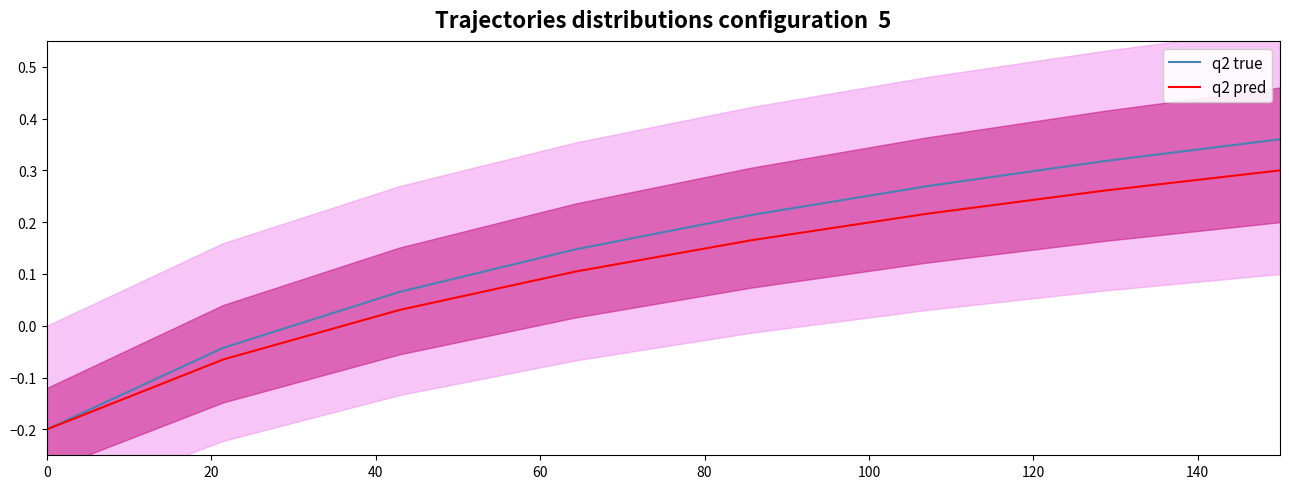

True or false: q2 true and q2 pred cross at least once.

False